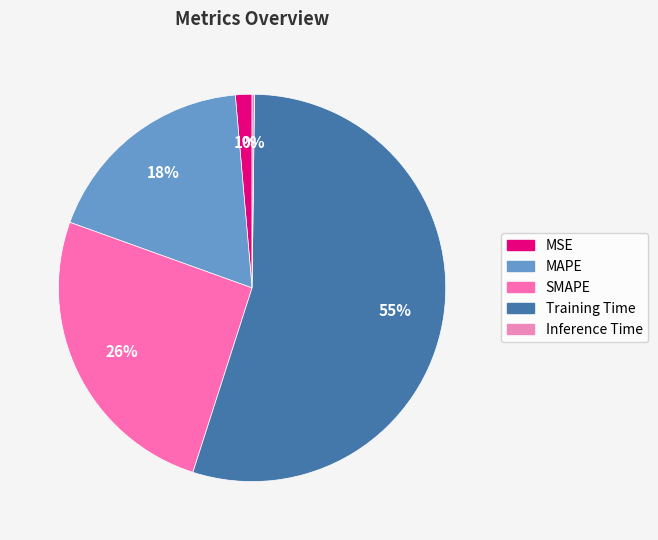

Is it true that MAPE is 24% of the pie?

False